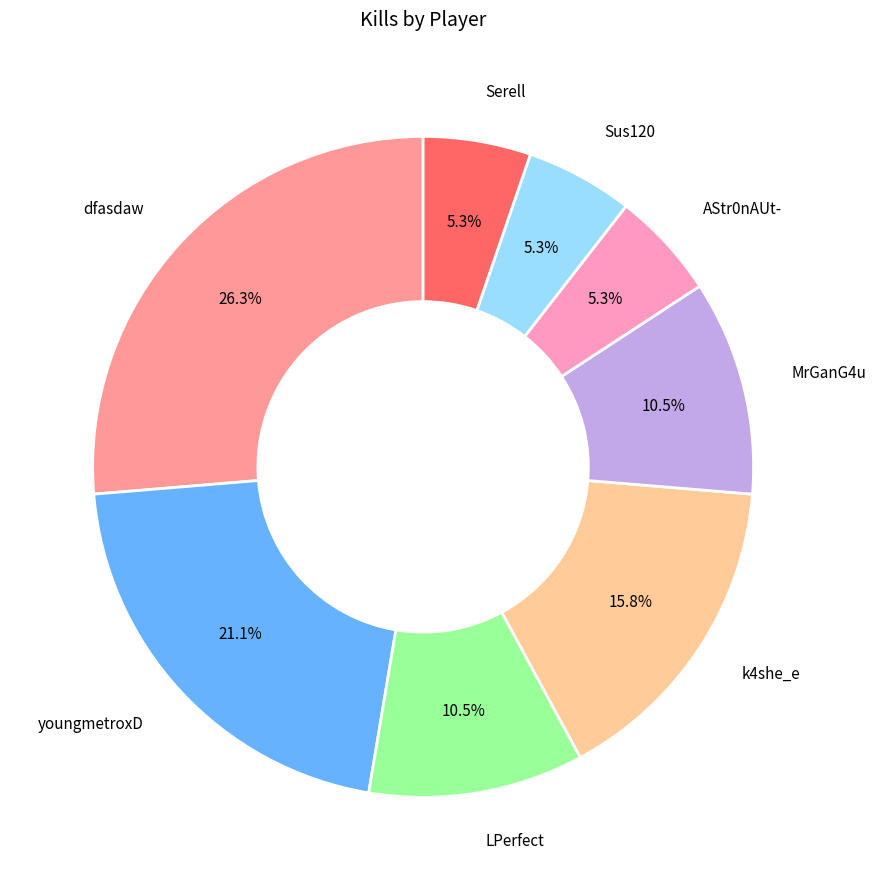

Is there a majority slice in this chart?

No